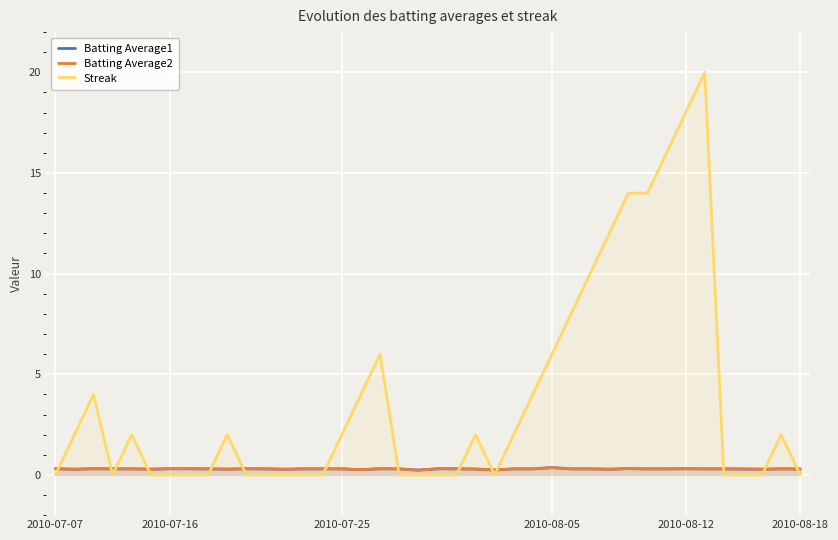

Count the Streak values in the range 0 to 6.

32